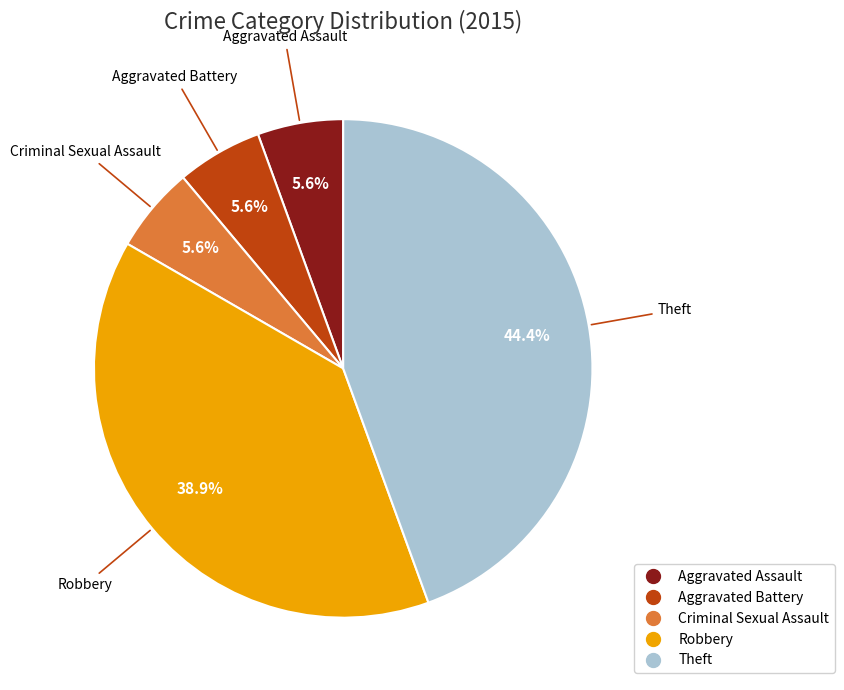

True or false: Theft accounts for 44% of the total.

True